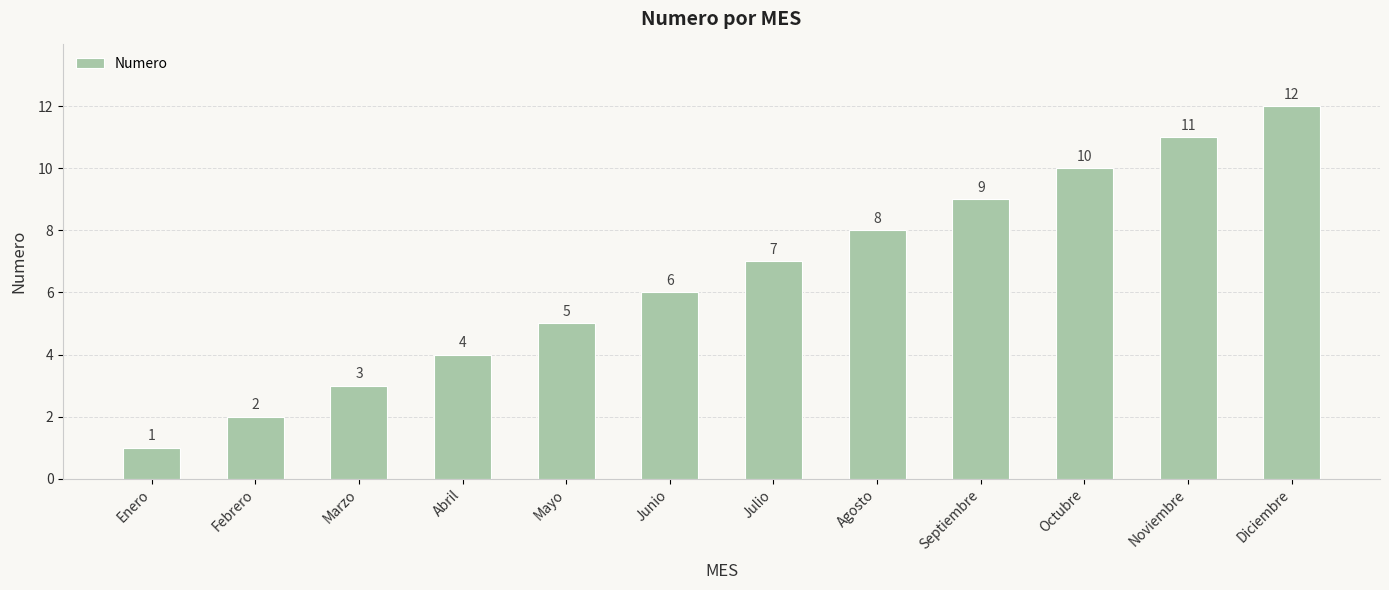

Which label corresponds to the largest value in the chart?

Diciembre